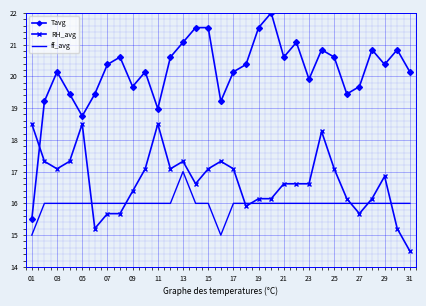

Which series has the widest spread of values?

Tavg